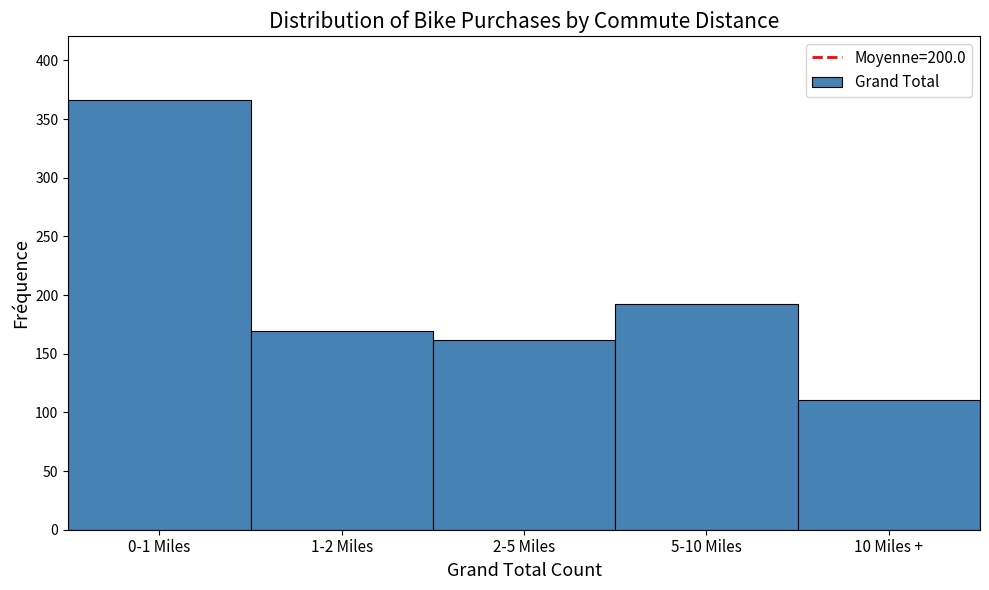

Reading right to left, list all the values displayed in this chart.

10 Miles +=111	5-10 Miles=192	2-5 Miles=162	1-2 Miles=169	0-1 Miles=366